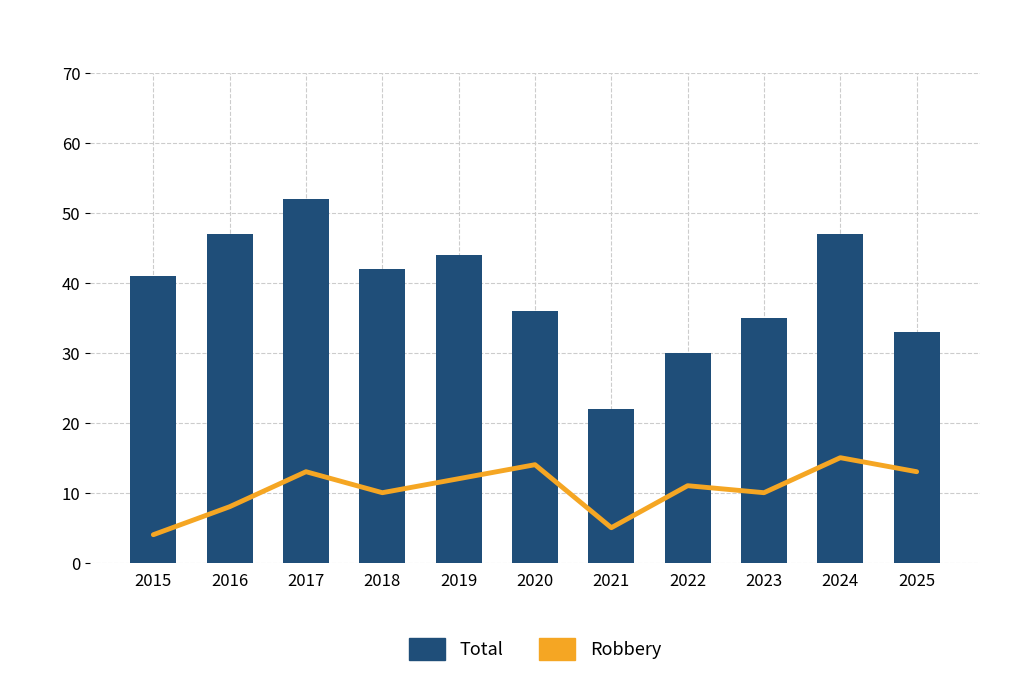

List the series in order of their overall mean, lowest first.

Robbery, Total